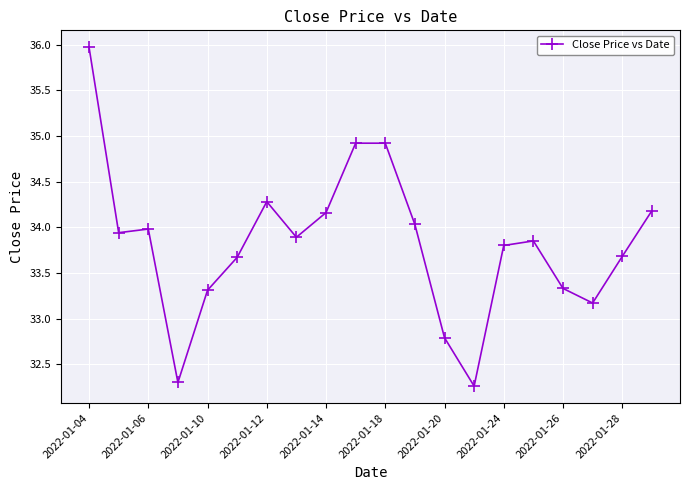

How many distinct data groups are displayed?

1